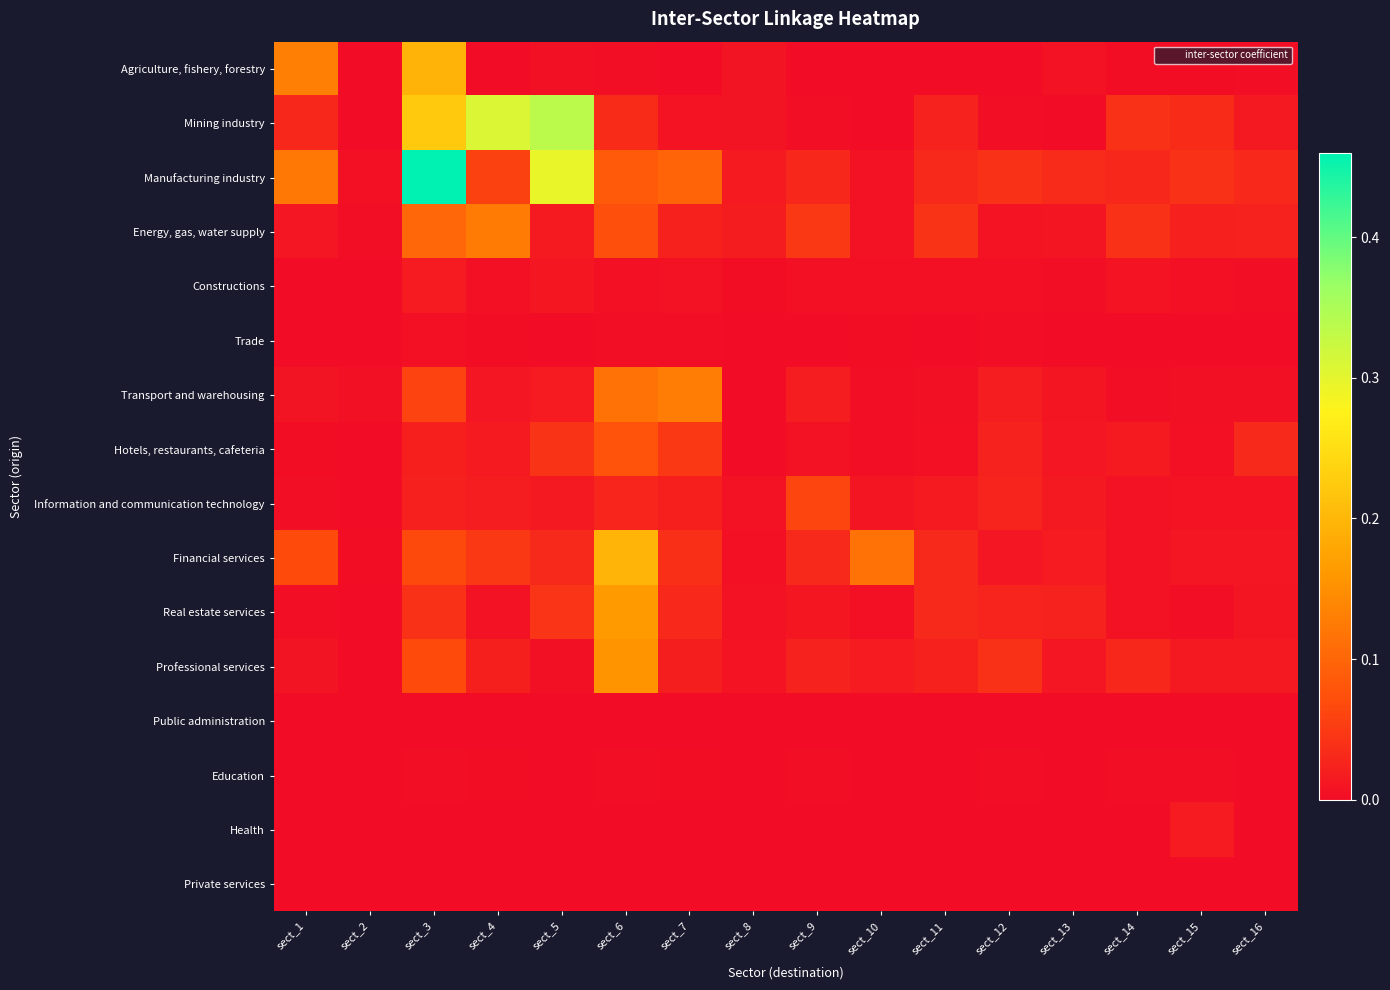

What is the total value across all series at sect_13?

0.1